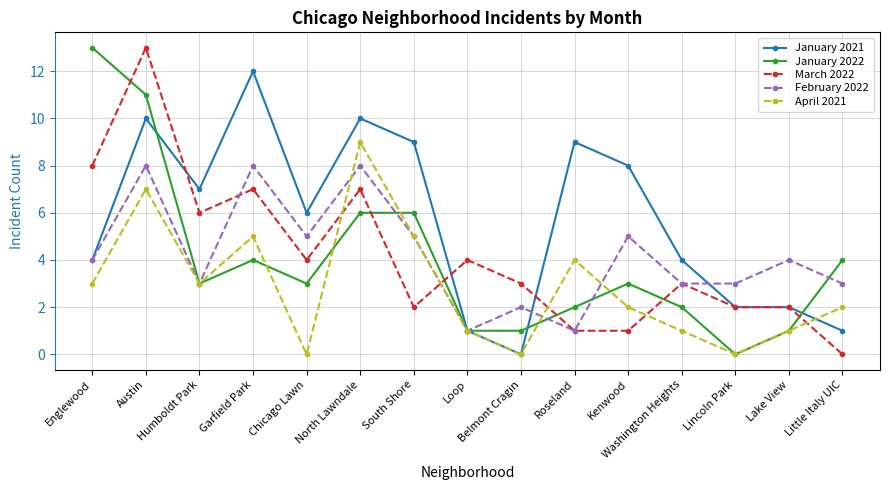

True or false: January 2021 and March 2022 intersect in this chart.

True